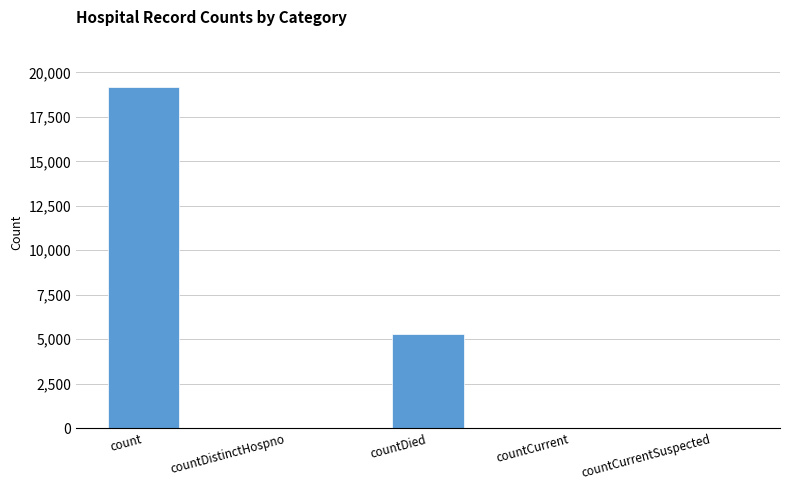

What is the sum of all values?

24582